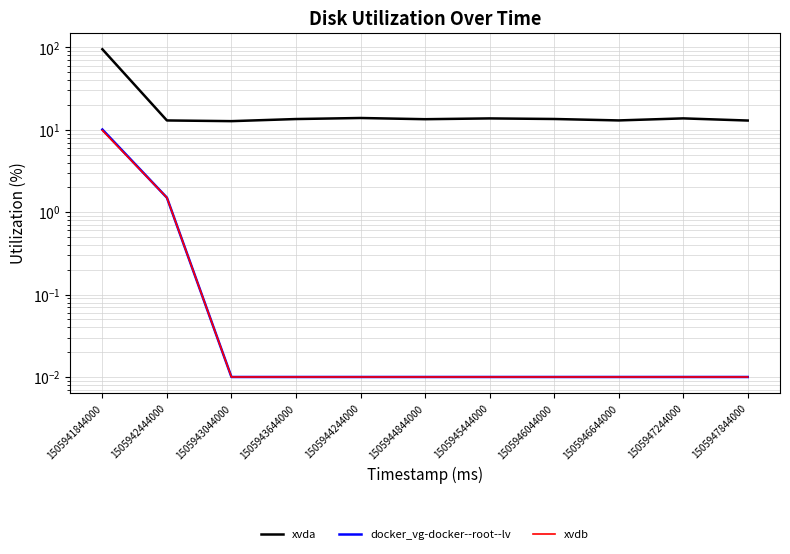

Where is the first local maximum for xvda?

1505944244000